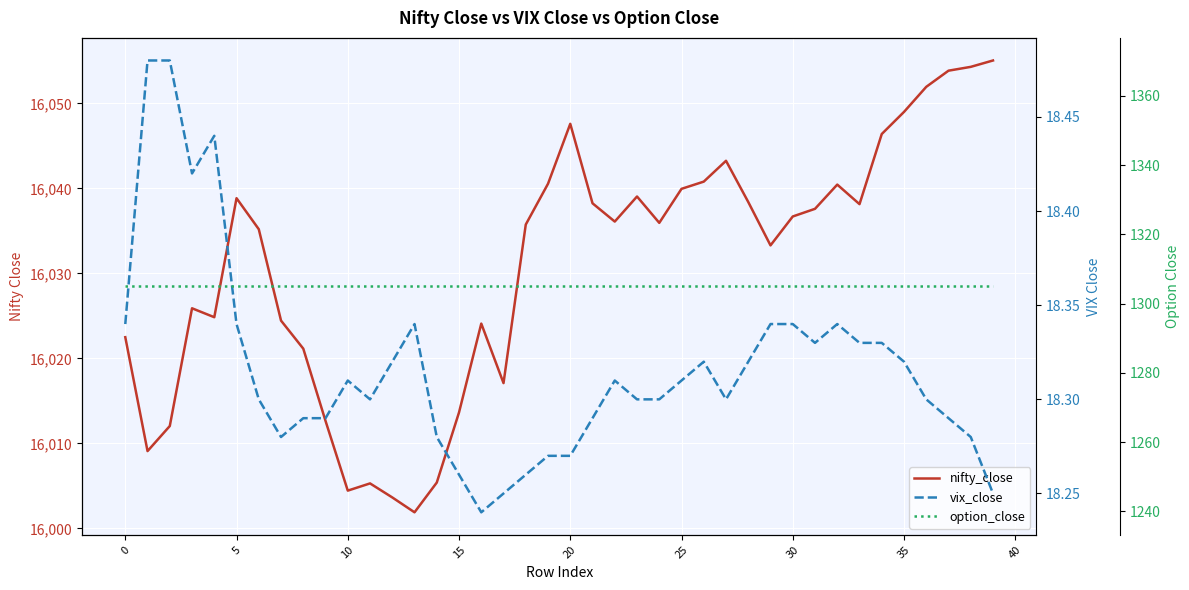

What are all the series names shown in the legend?

nifty_close, vix_close, option_close